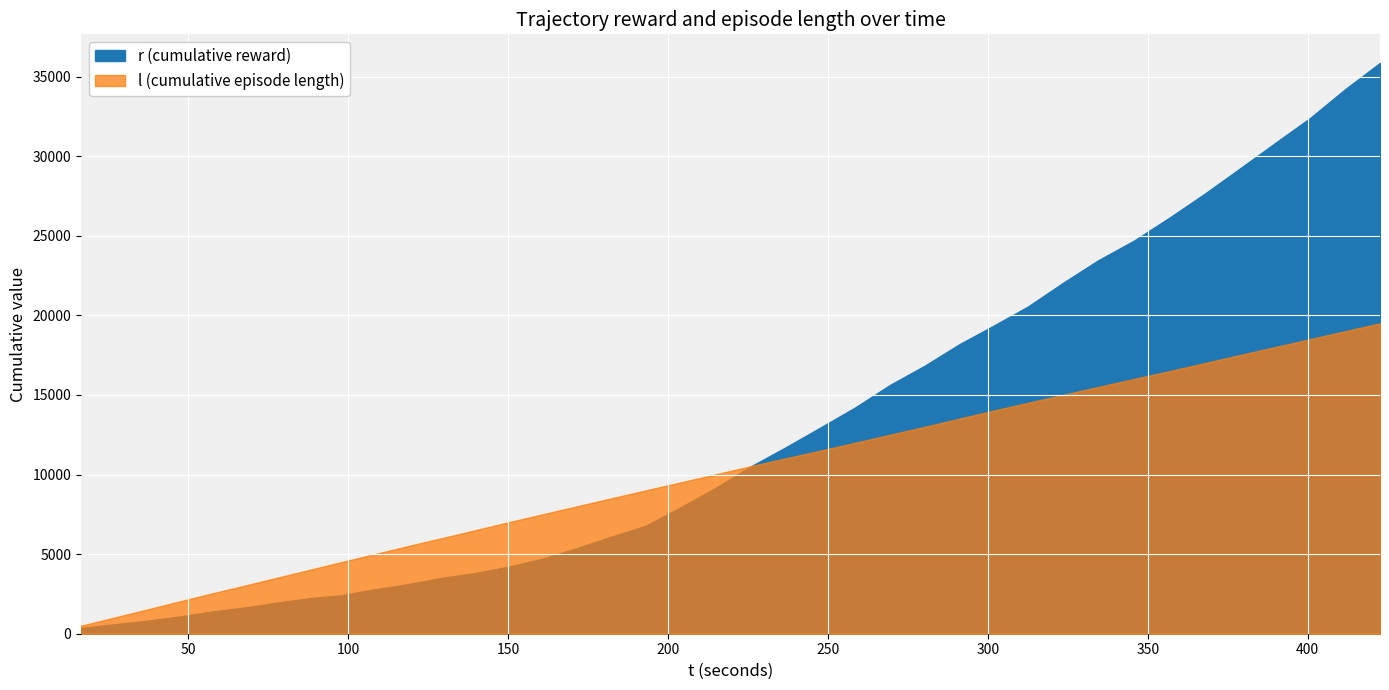

Count the number of categories in the chart.

39